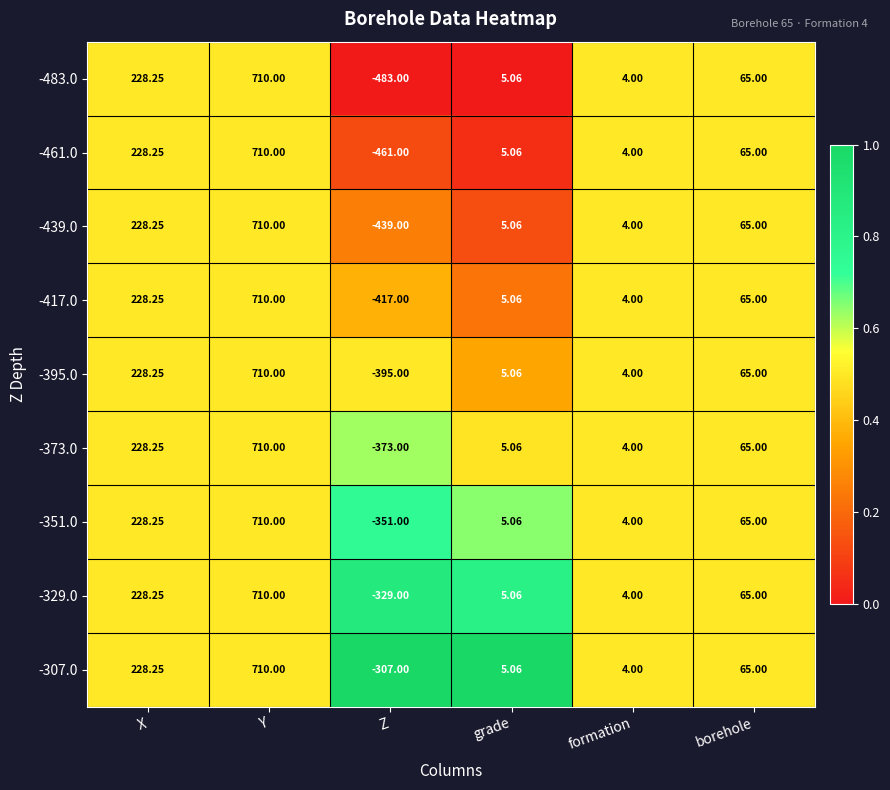

At which label does -439.0 reach its peak?

Y